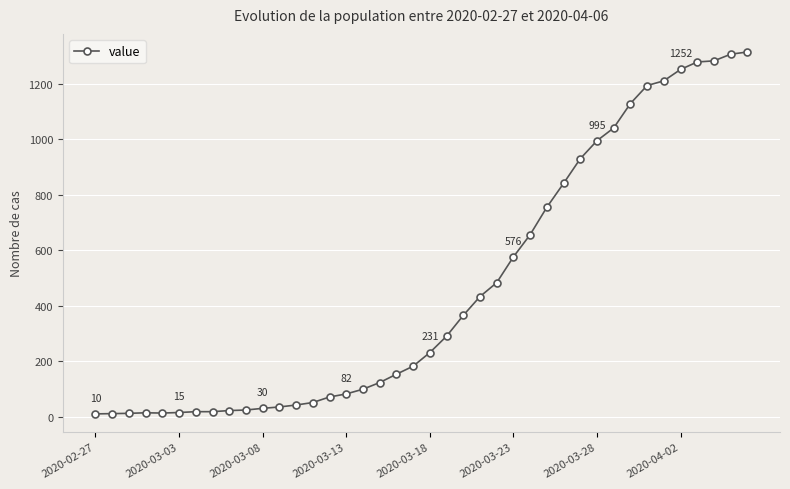

What is the average value?

465